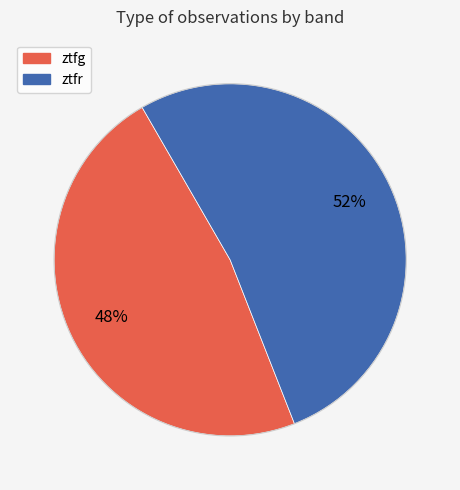

Which category has the biggest portion of the pie?

ztfr